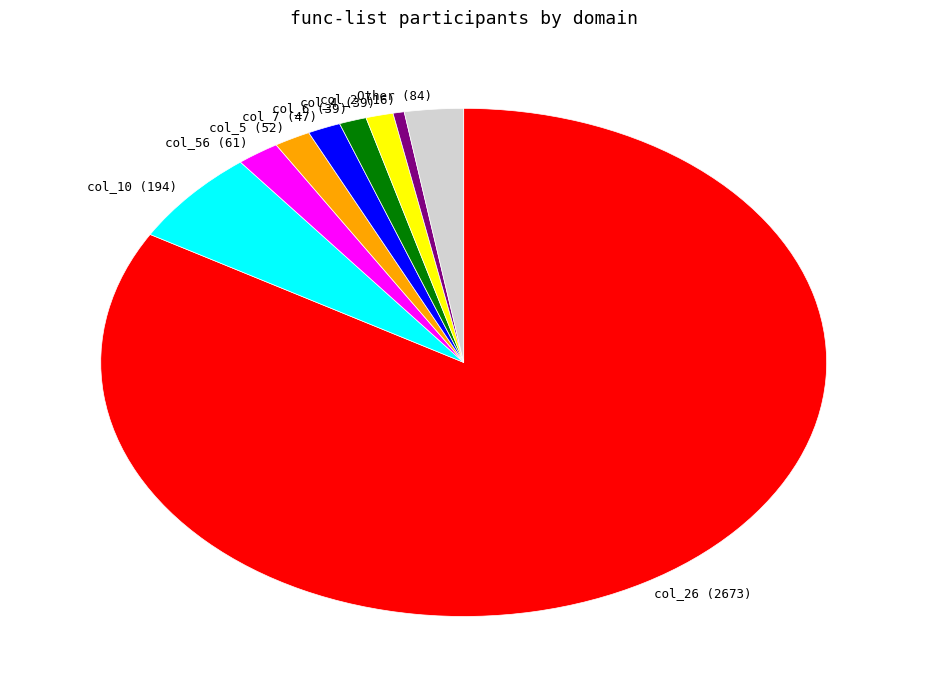

How many slices are in this pie chart?

9